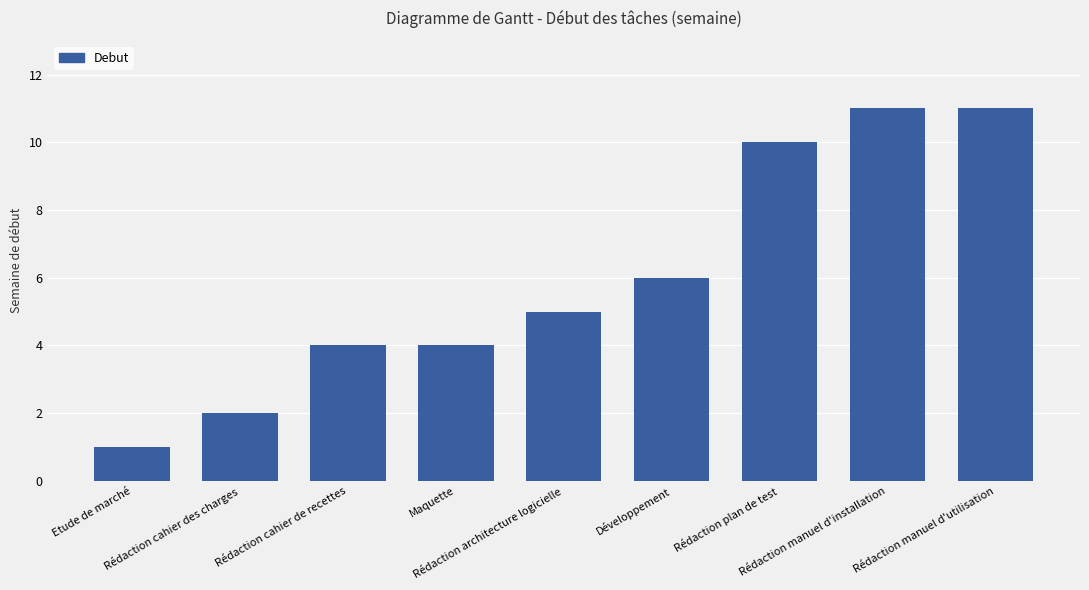

What is the maximum value shown in the chart?

11